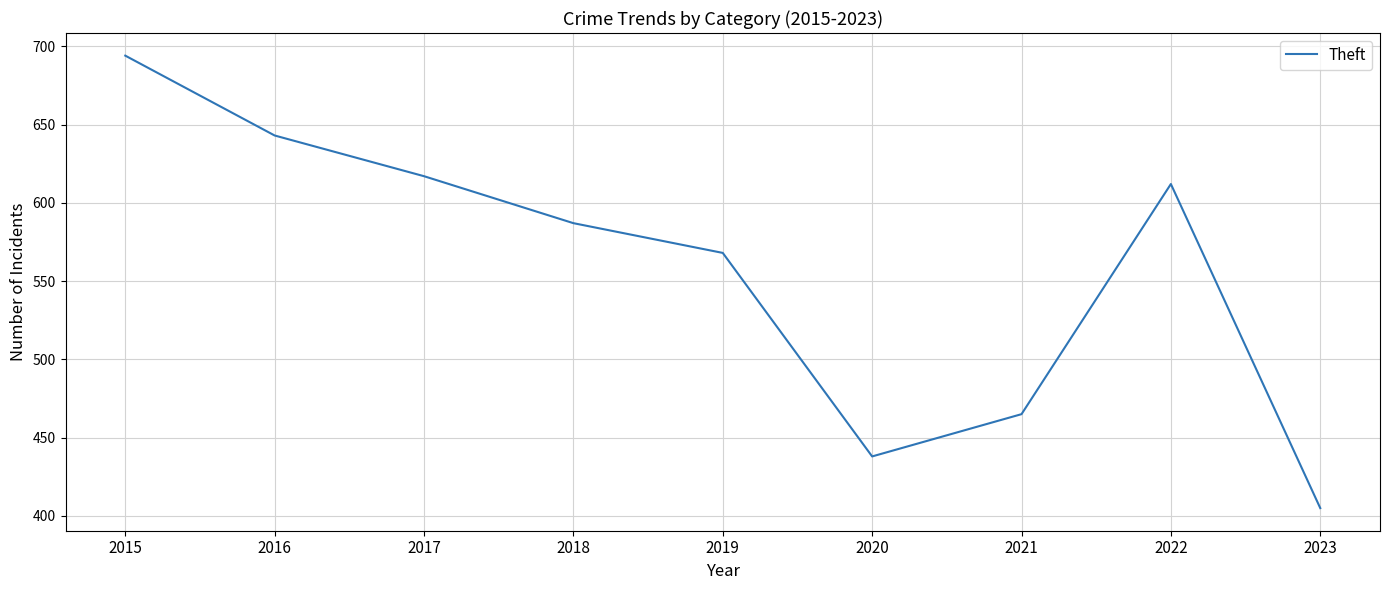

What is the sum of all values?

5029